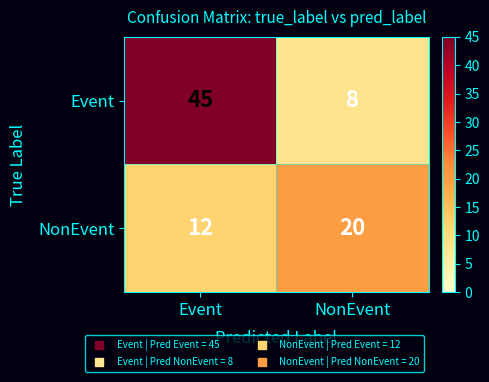

List the labels in order of NonEvent value, smallest first.

Event, NonEvent